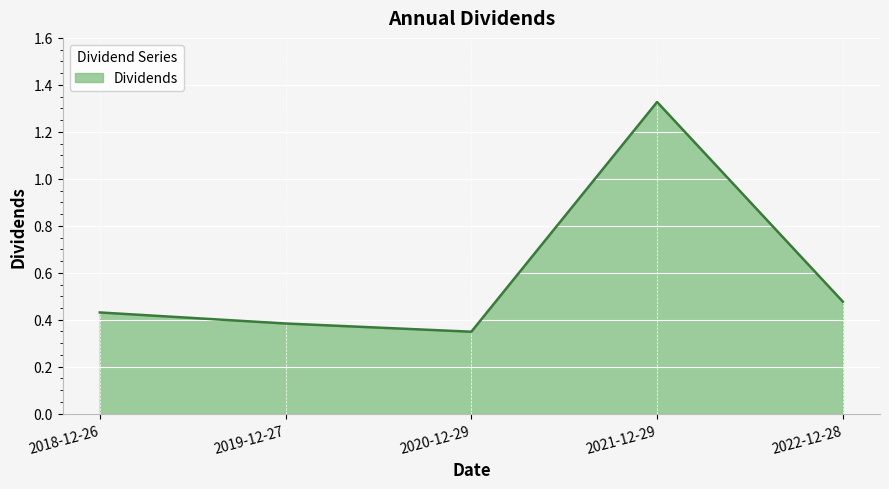

What is the difference between the maximum and minimum values?

1.0